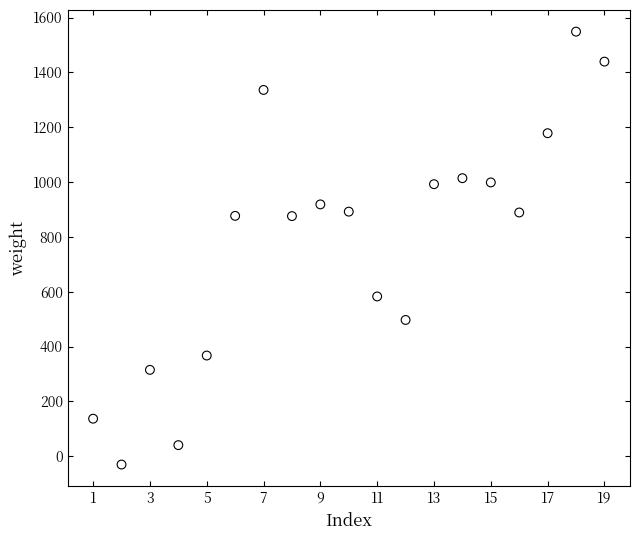

What is the range of Y values (max minus min)?

1579.2